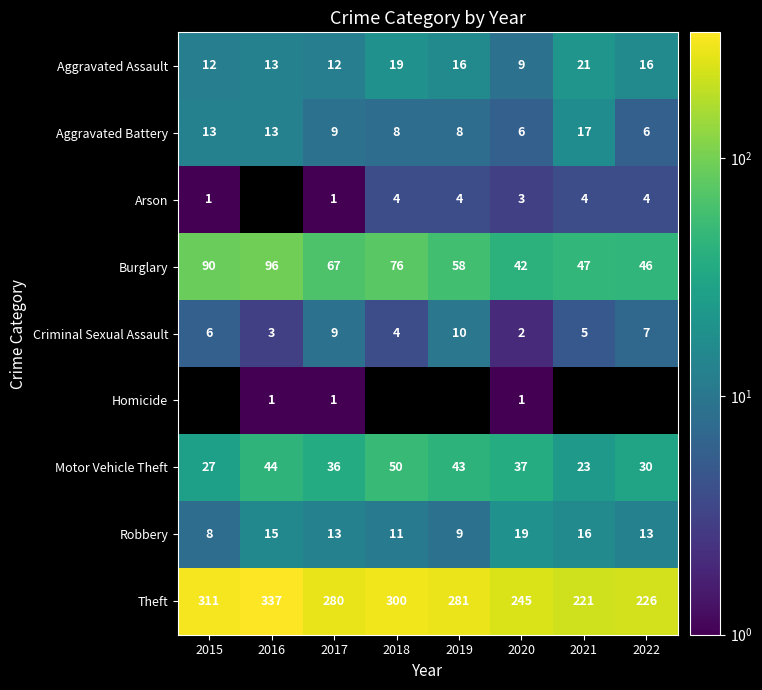

The value of Aggravated Battery at 2019 is 8. True or false?

True